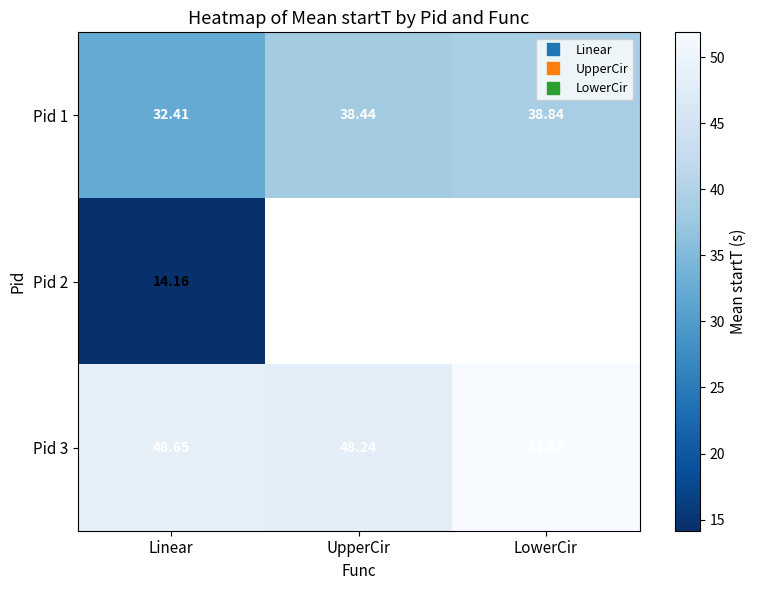

At which category is the sum across all series the highest?

Linear